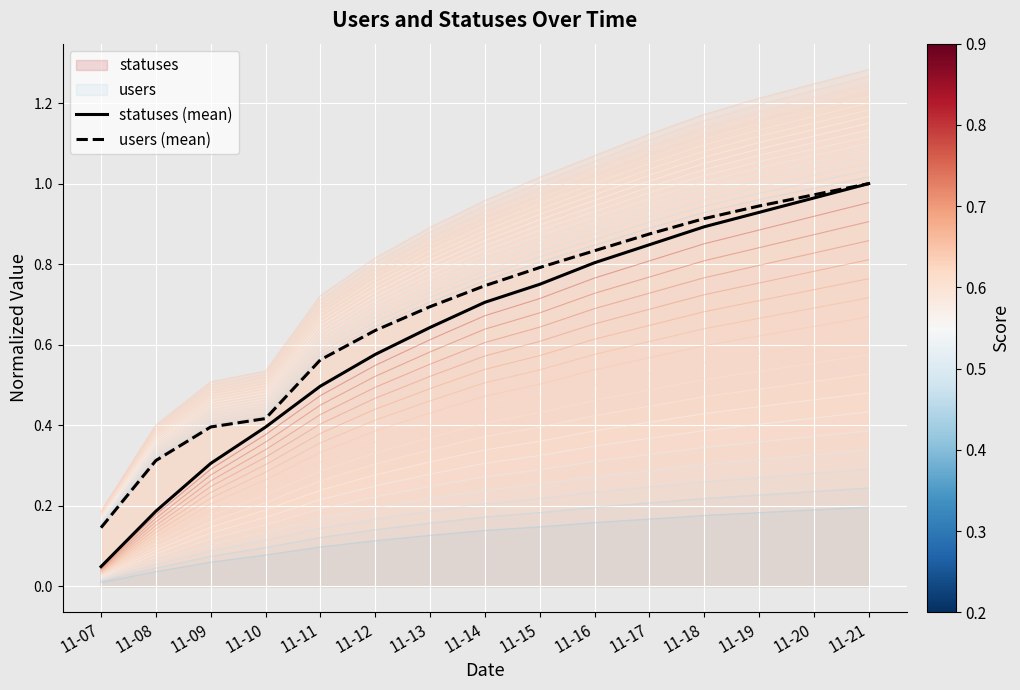

True or false: statuses (mean) and users (mean) cross at least once.

False